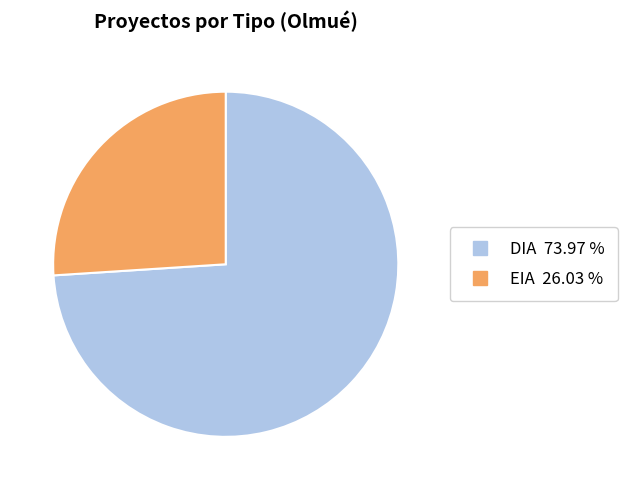

Is the sum of EIA and DIA greater than half?

Yes